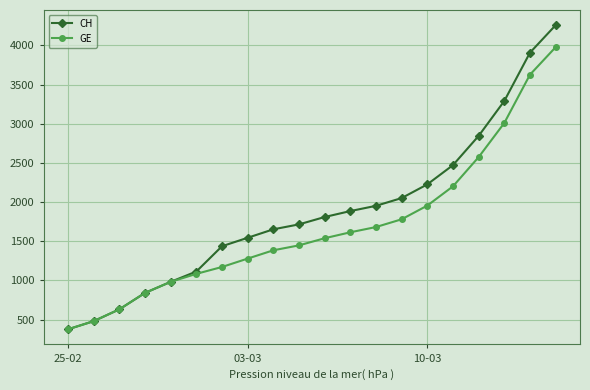

What is the value of the CH point at the 14th from the left?

2051